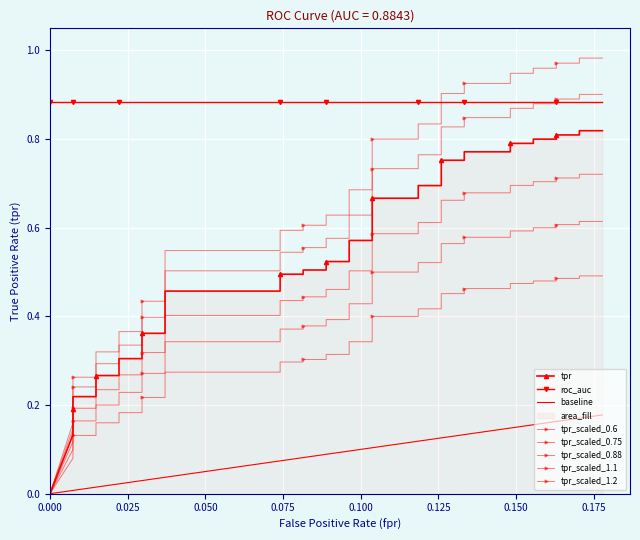

How many categories are shown in the chart?

40